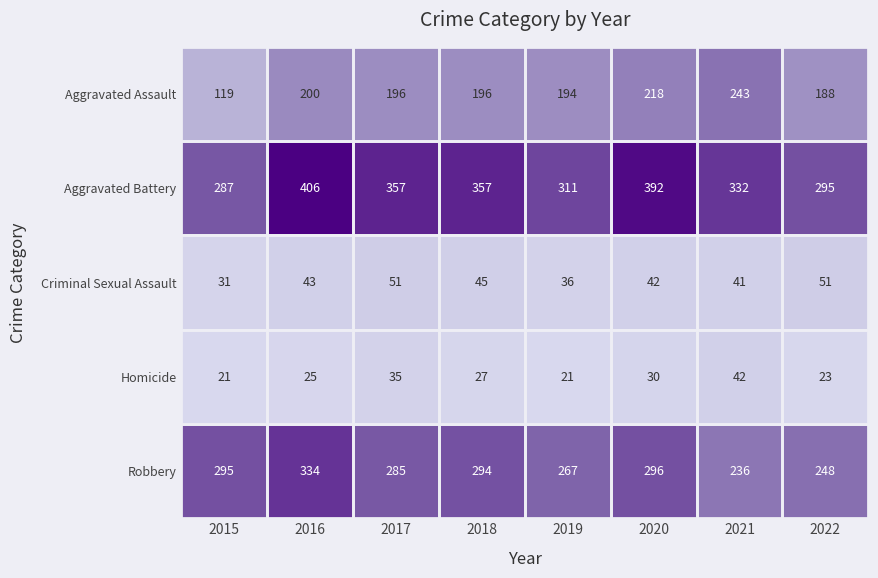

List the series in order of their peak value, lowest first.

Homicide, Criminal Sexual Assault, Aggravated Assault, Robbery, Aggravated Battery